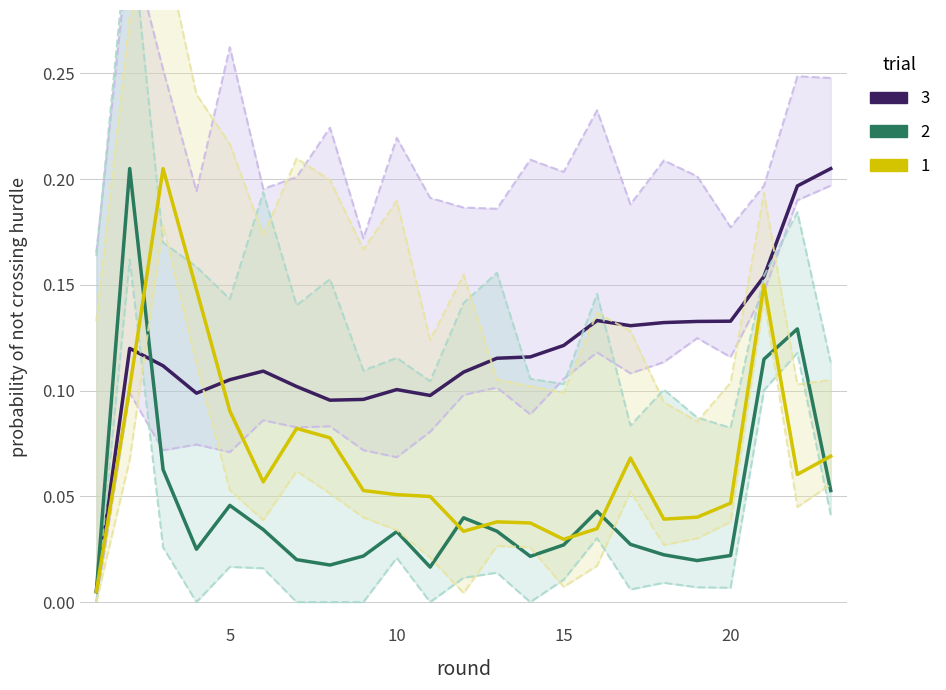

How many interior local peaks does the selected series have?

4